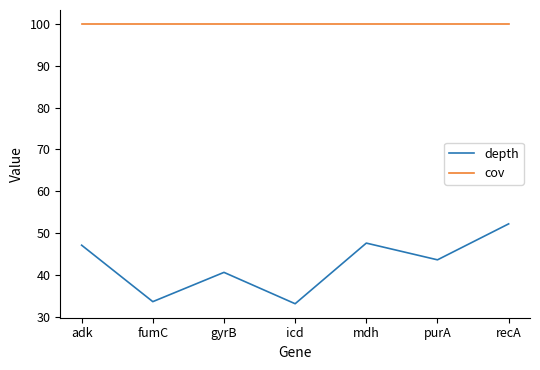

What is the spread (max minus min) of values at adk?

52.9